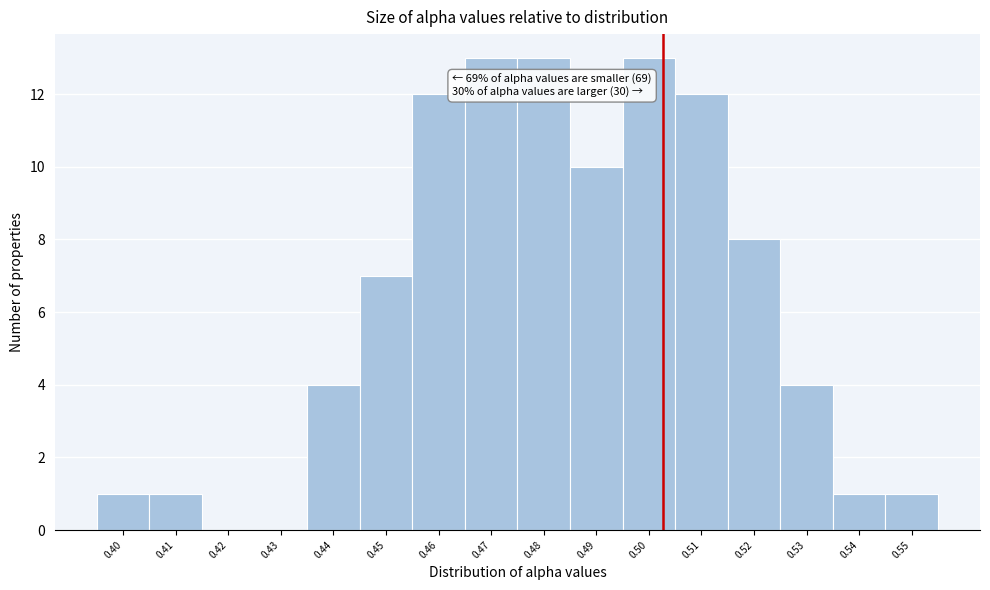

Reading left to right, what are all the values shown in this chart?

0.40=1	0.41=1	0.42=0	0.43=0	0.44=4	0.45=7	0.46=12	0.47=13	0.48=13	0.49=10	0.50=13	0.51=12	0.52=8	0.53=4	0.54=1	0.55=1